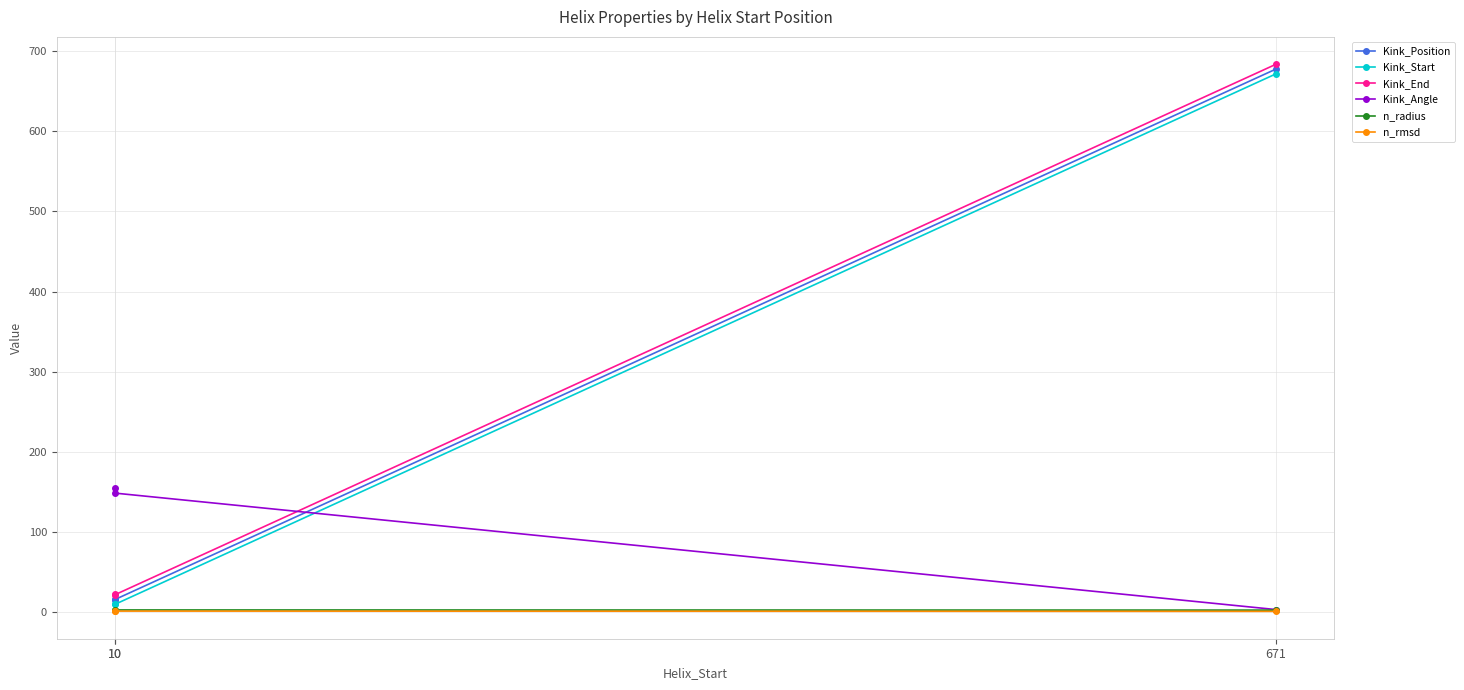

Which category has the highest value across all series?

671